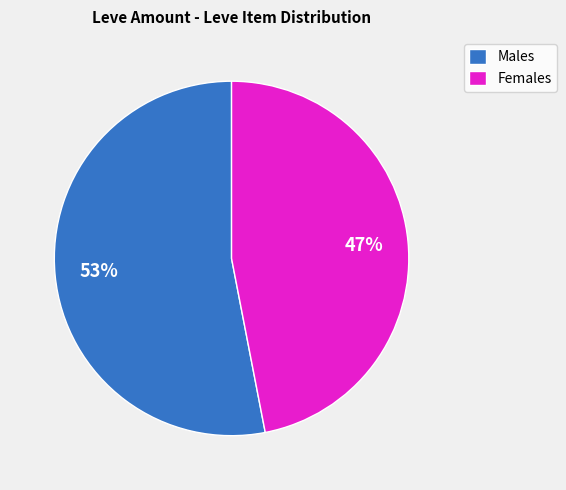

To the nearest percent, what is the average slice percentage?

50%